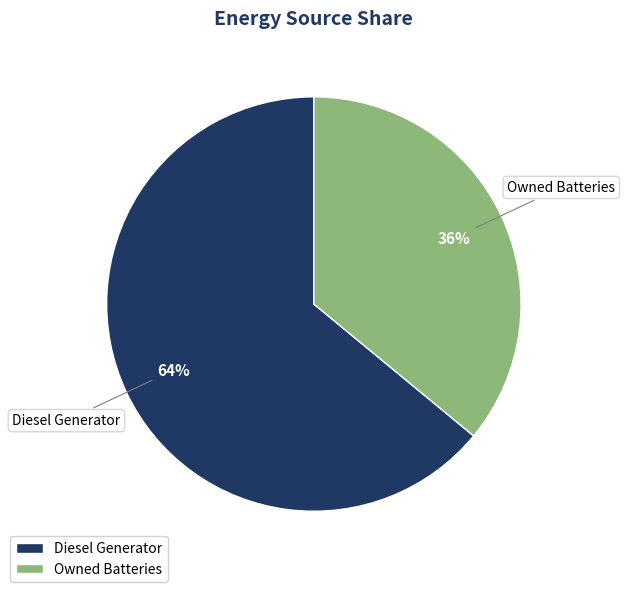

Count the number of slices in the pie.

2